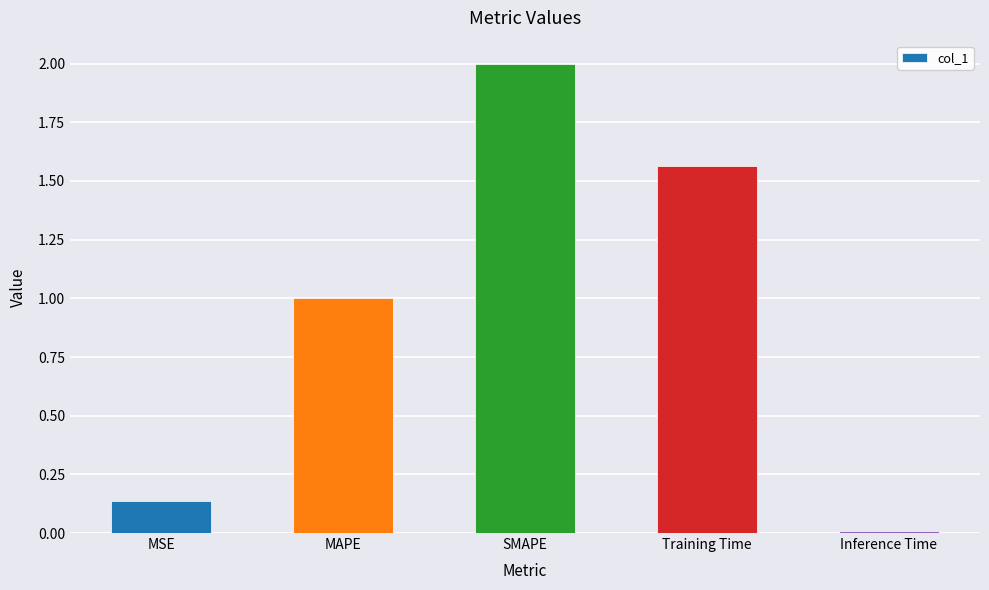

The value at MAPE is 1.5. True or false?

False